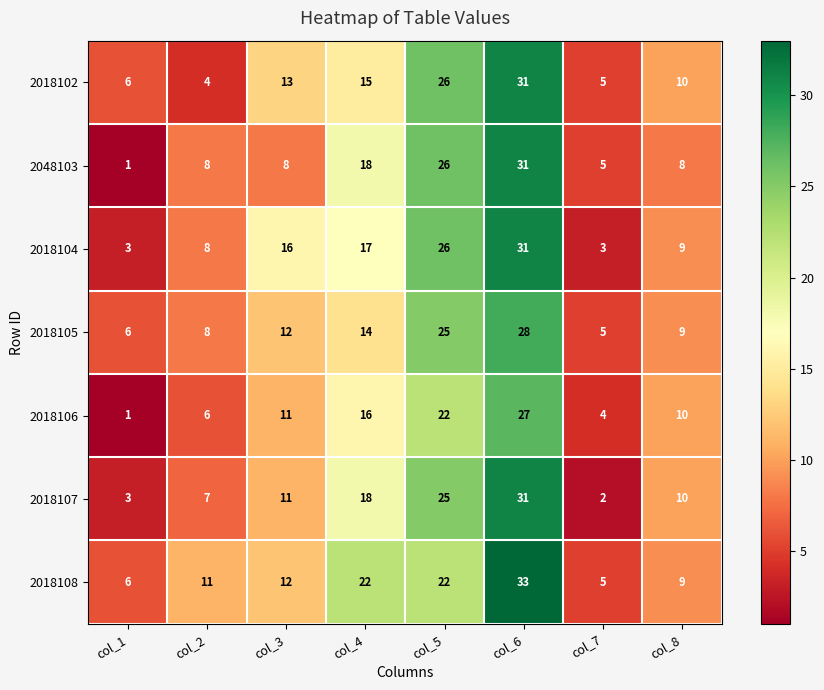

What is the difference between the 2018107 values at col_8 and col_5?

15